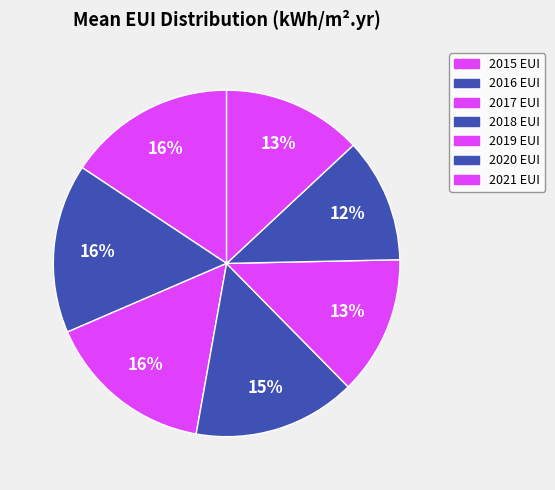

How many slices are in this pie chart?

7